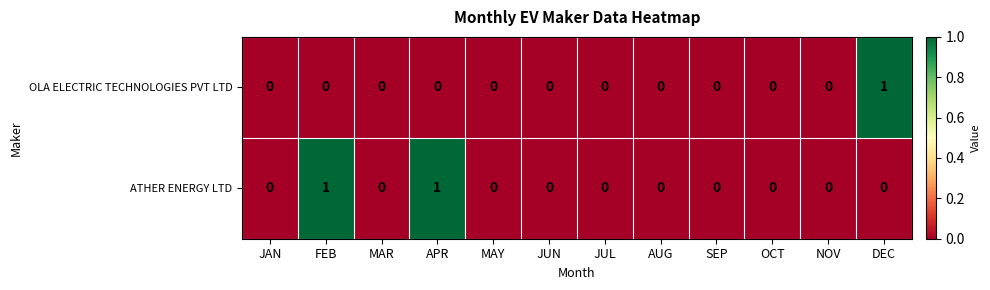

How many categories are shown in the chart?

12